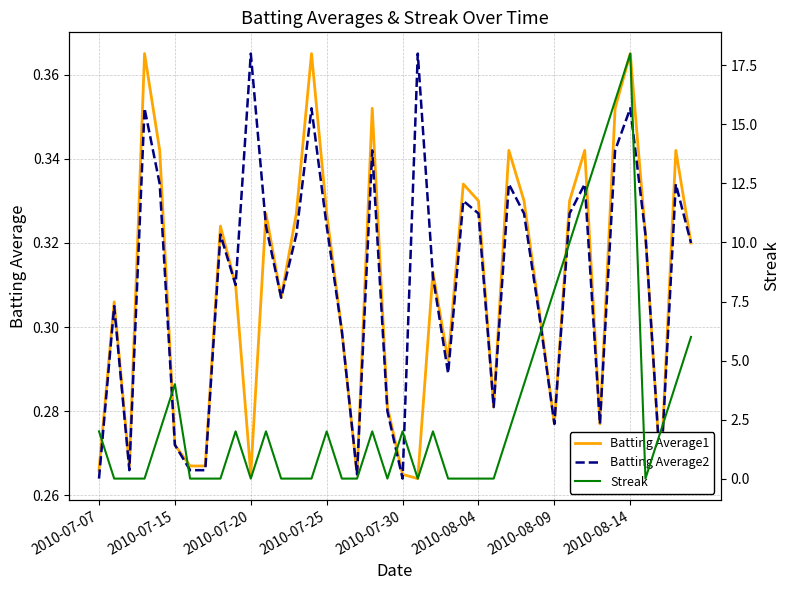

True or false: Batting Average2 and Batting Average1 cross at least once.

True